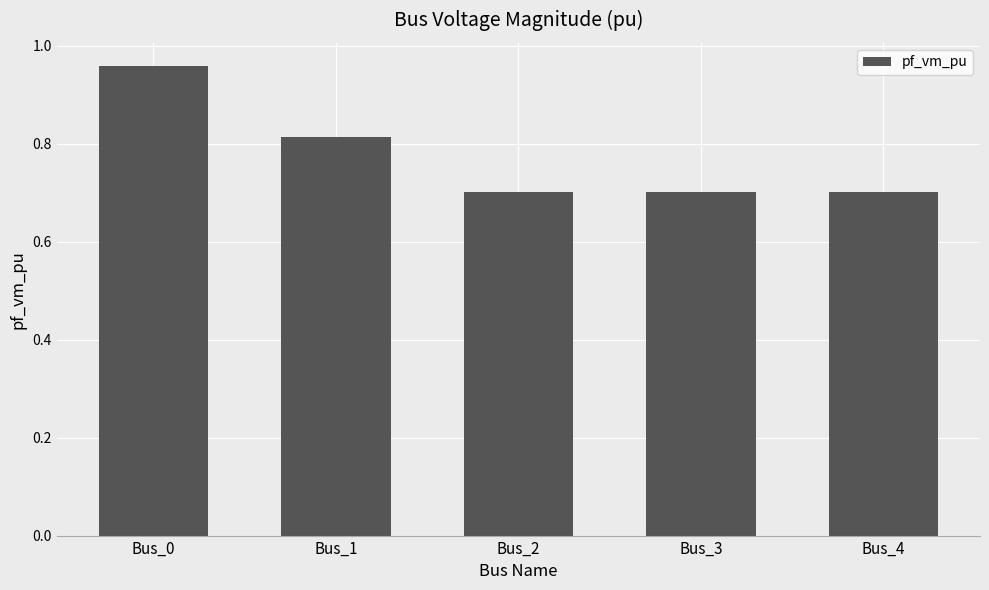

Is it true that the value at Bus_2 is 1.0?

False